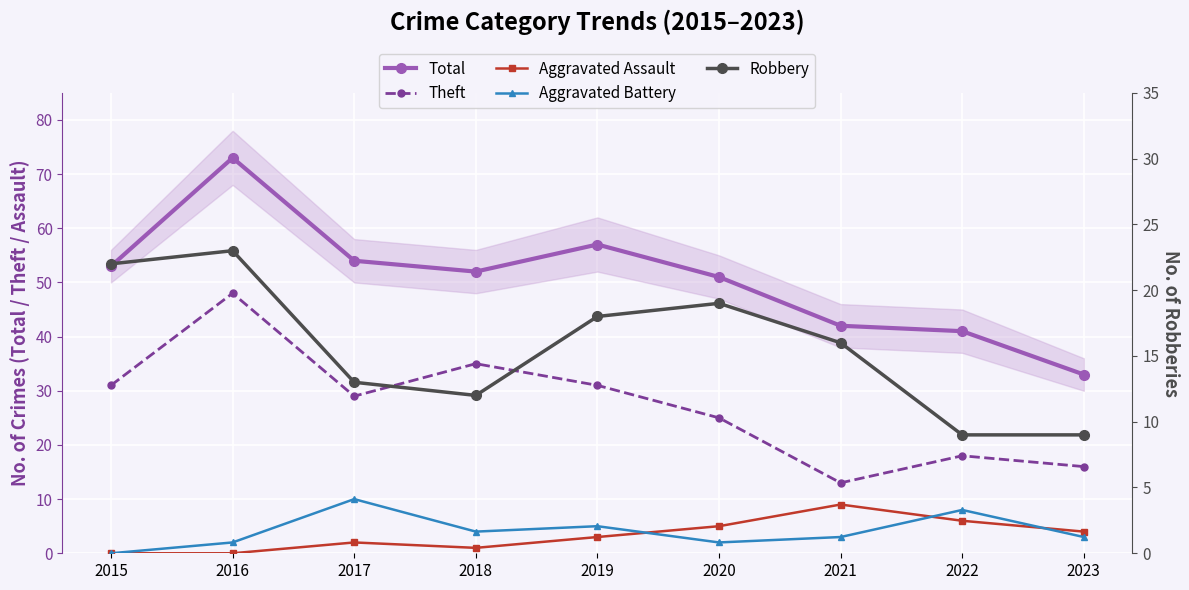

Which series has the largest range (max minus min)?

Total